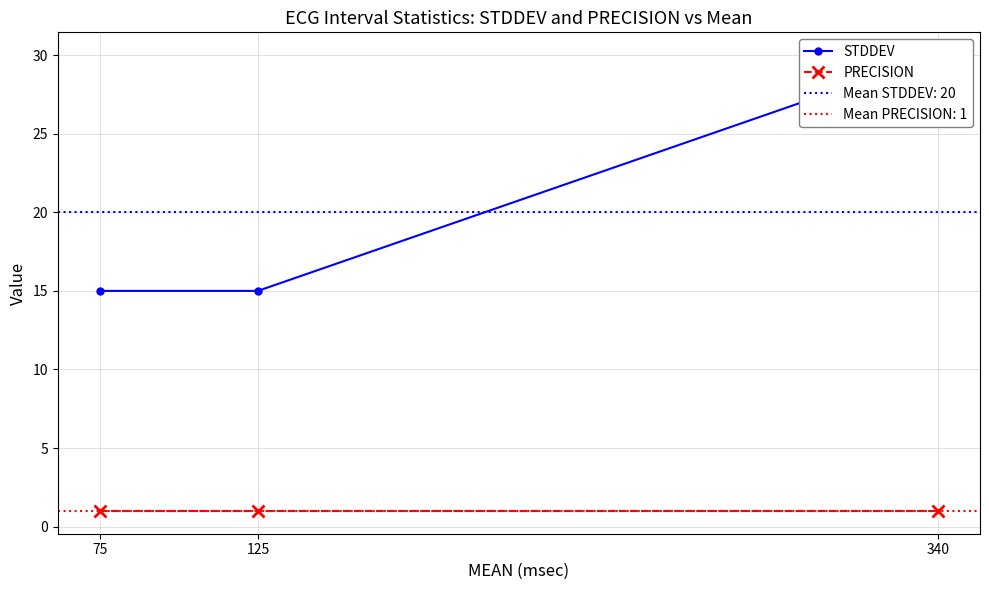

What is the total value across all series at 340?

31